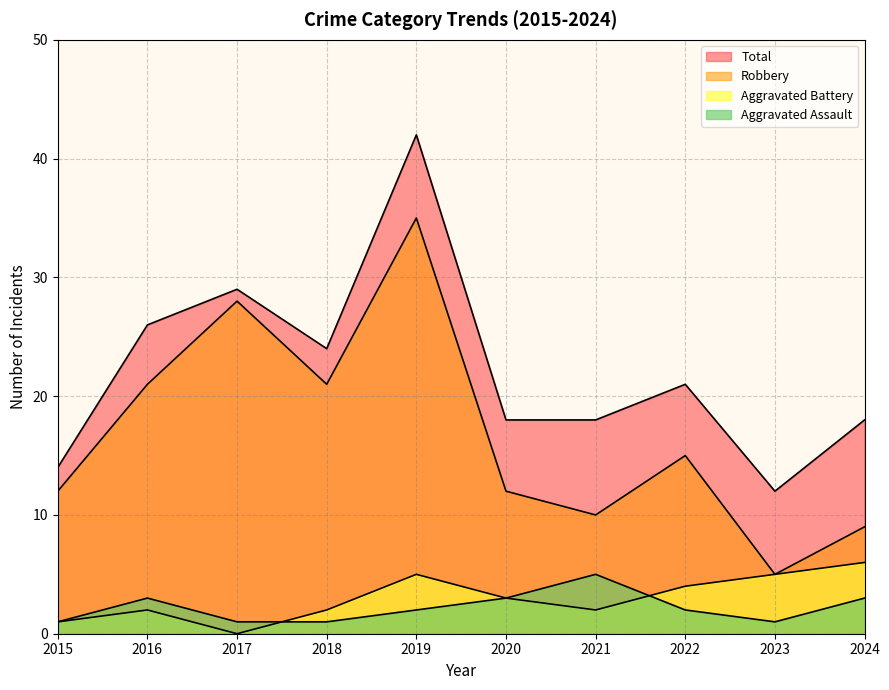

The value of Aggravated Battery at 2018 is 2. True or false?

True